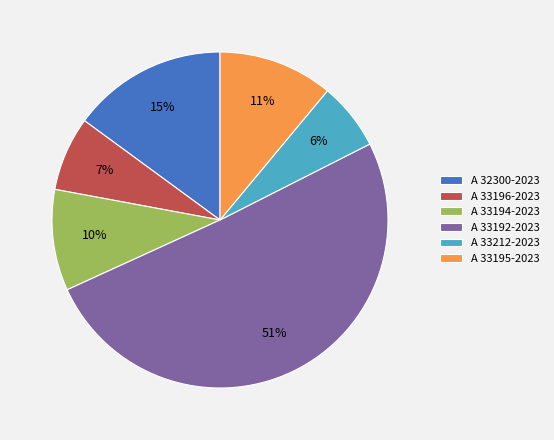

What is the smallest slice in the pie chart?

A 33212-2023